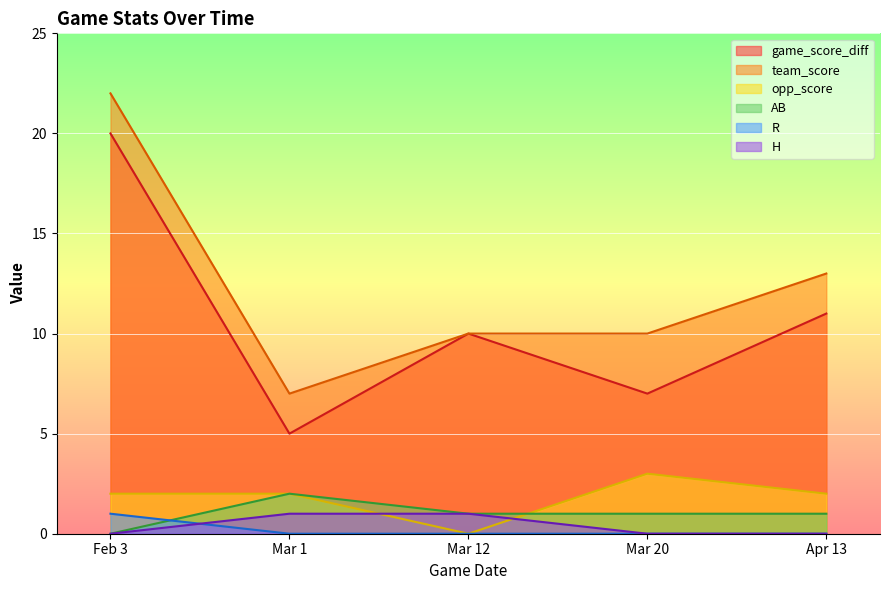

True or false: R has a value of 0 at Mar 20.

True